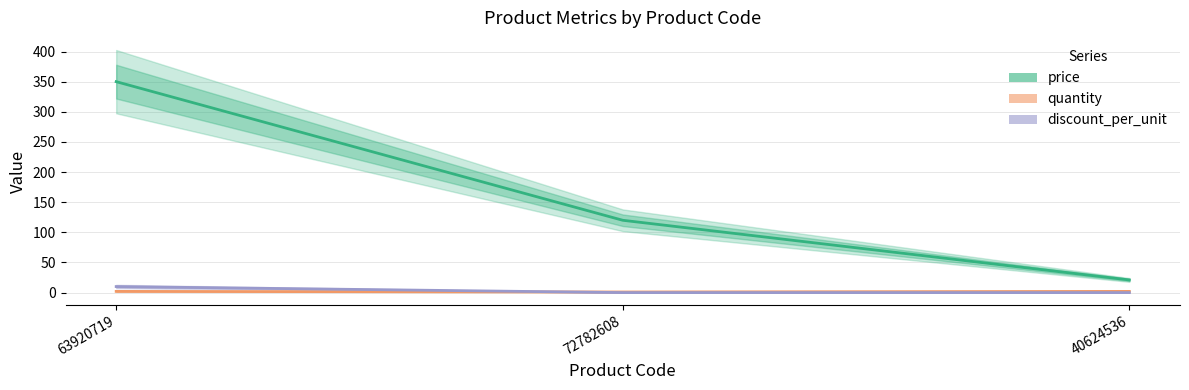

Is the value of quantity at 72782608 greater than the value of discount_per_unit at 63920719?

No